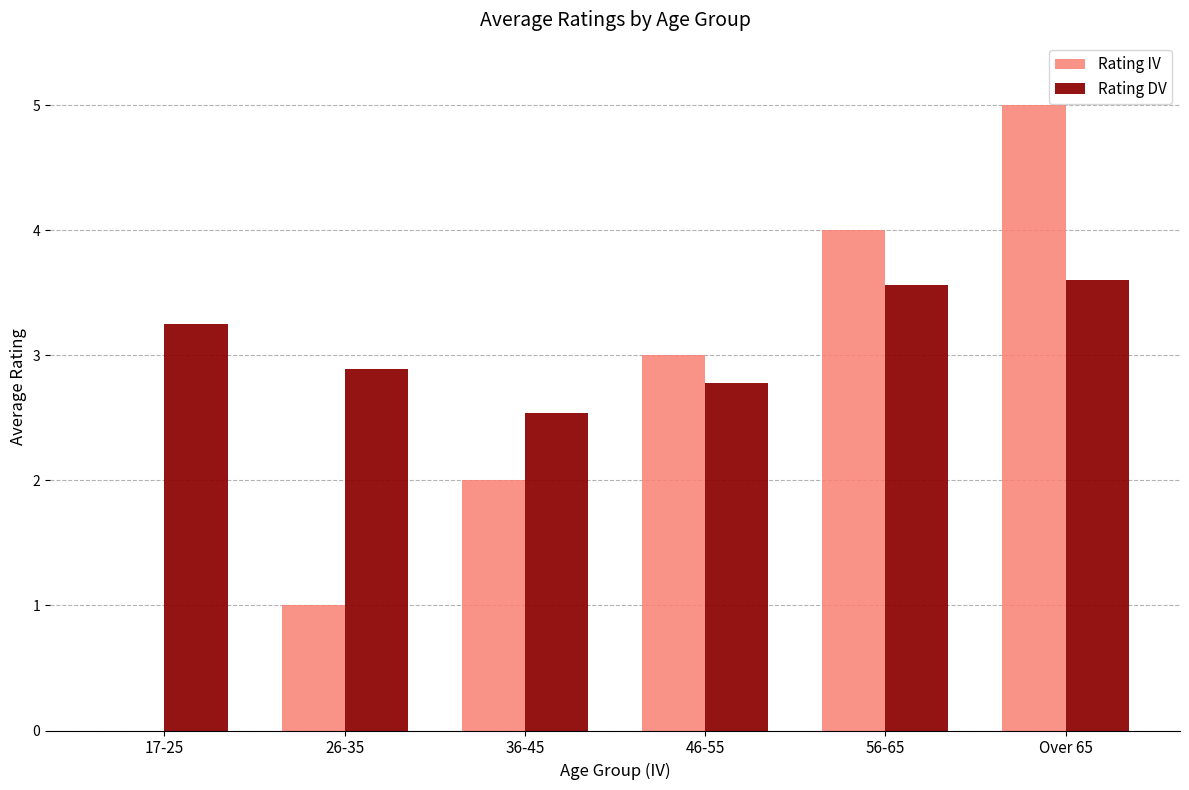

At which category is the sum across all series the highest?

Over 65